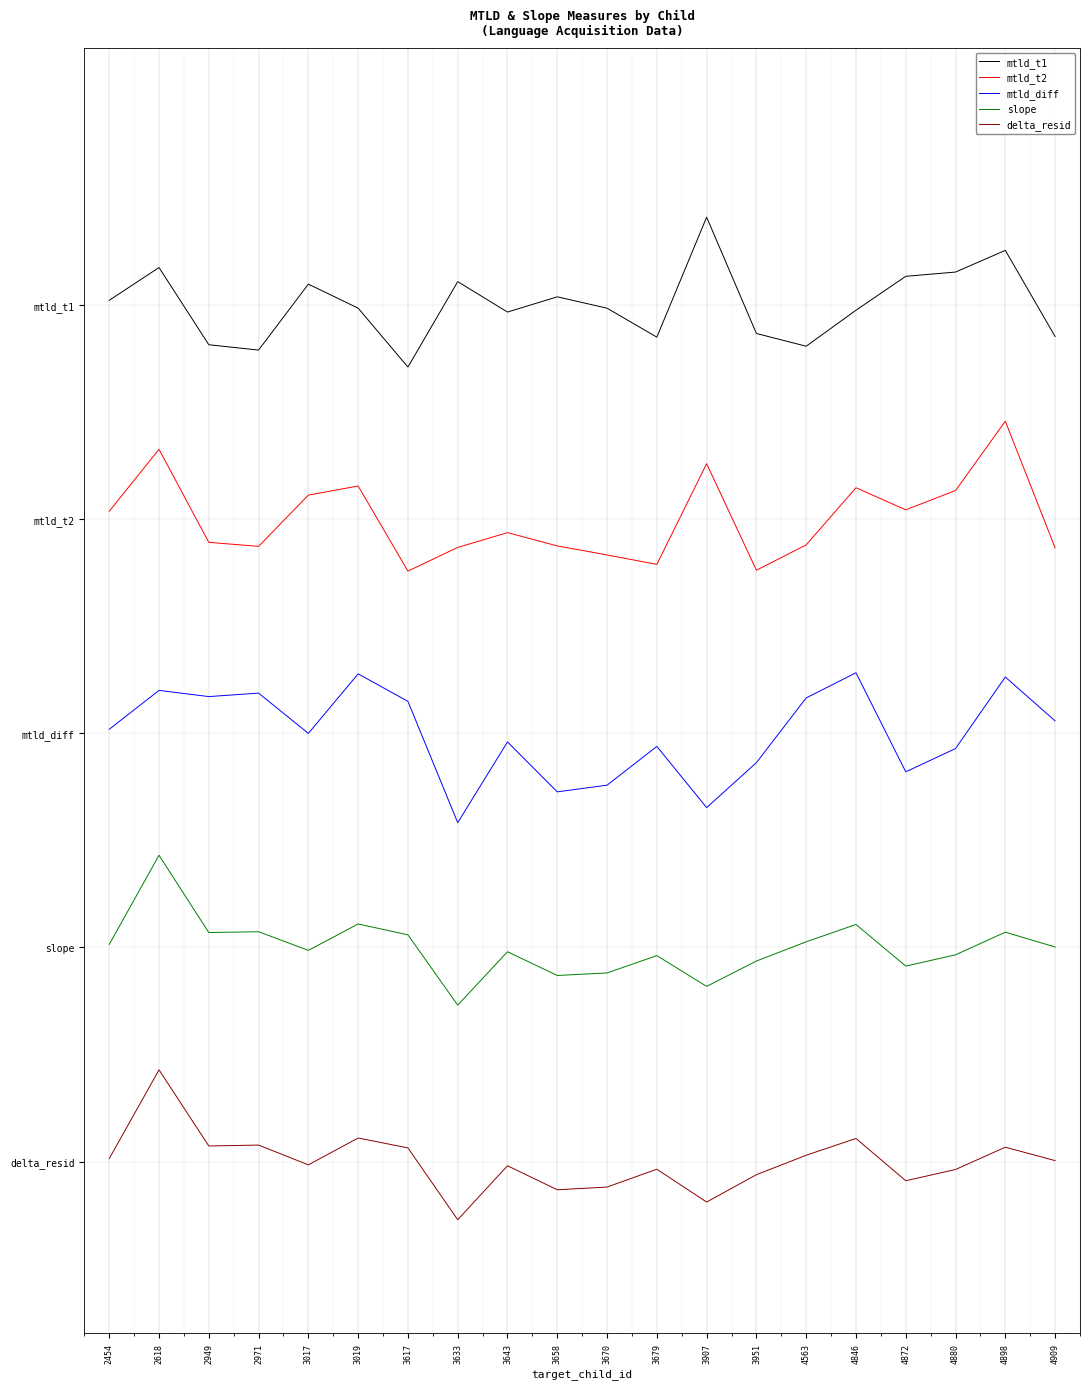

What is the lowest value of the mtld_t1 series?

3.7